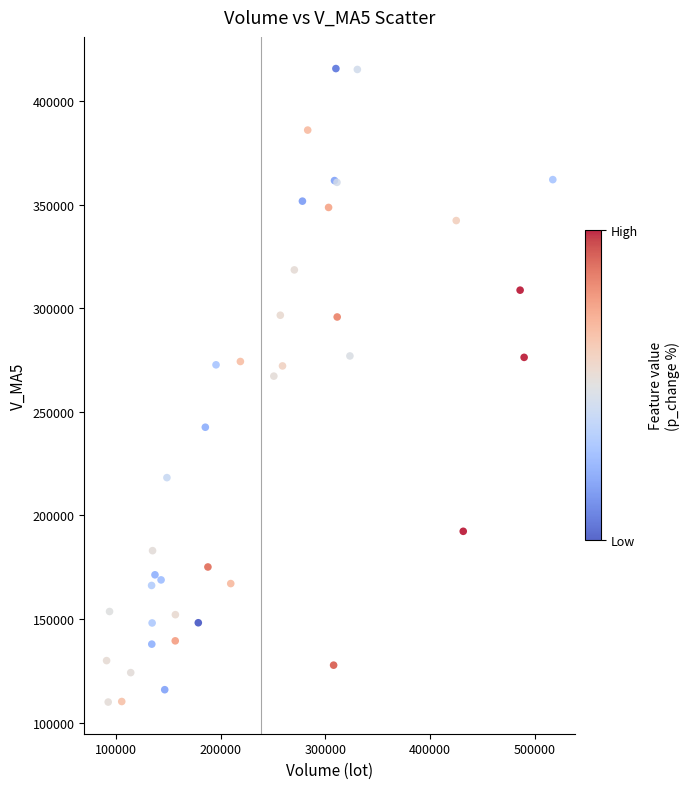

What Y value in the scatter plot is closest to 262807?

267237.0